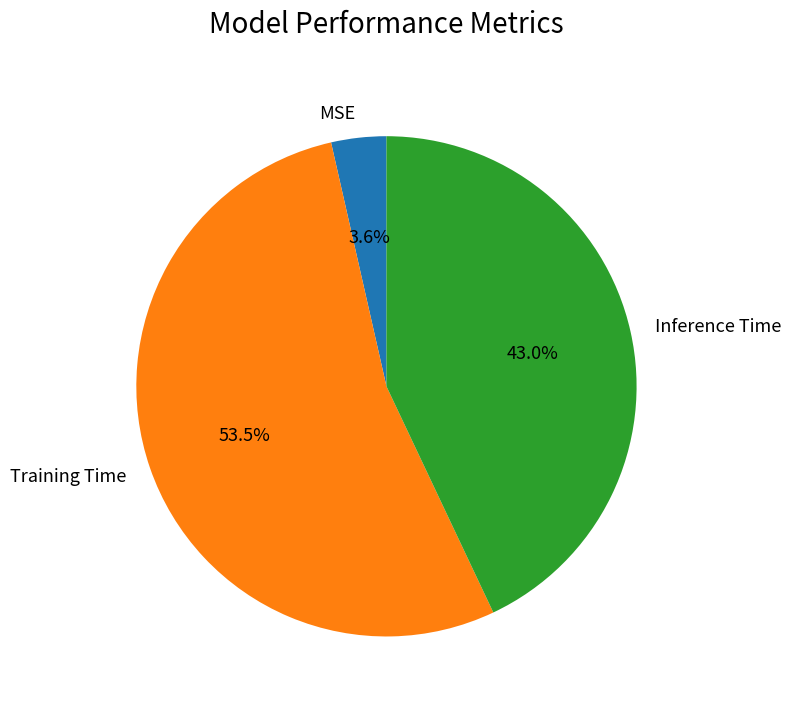

How many segments does this pie chart have?

3